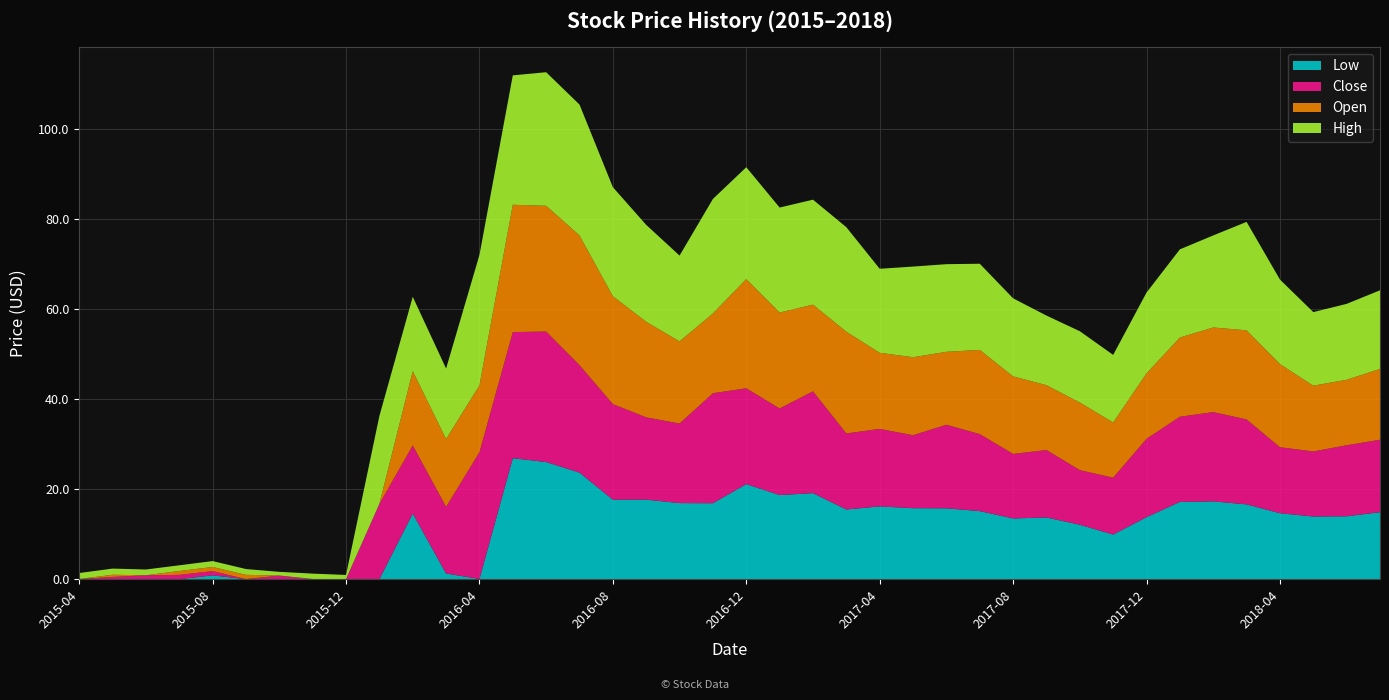

Reading left to right, transcribe all the data shown in this chart.

Close: 2015-04=0.0	2015-05=0.5	2015-06=0.9	2015-07=0.9	2015-08=0.9	2015-09=0.0	2015-10=0.8	2015-11=0.0	2015-12=0.0	2016-01=16.7	2016-02=15.1	2016-03=14.8	2016-04=28.1	2016-05=28.0	2016-06=29.0	2016-07=23.9	2016-08=21.2	2016-09=18.3	2016-10=17.7	2016-11=24.4	2016-12=21.3	2017-01=19.2	2017-02=22.6	2017-03=16.9	2017-04=17.2	2017-05=16.2	2017-06=18.5	2017-07=17.1	2017-08=14.3	2017-09=15.0	2017-10=12.1	2017-11=12.6	2017-12=17.4	2018-01=18.9	2018-02=19.8	2018-03=18.9	2018-04=14.7	2018-05=14.4	2018-06=15.8	2018-07=16.1
High: 2015-04=1.3	2015-05=1.4	2015-06=1.3	2015-07=1.3	2015-08=1.3	2015-09=1.3	2015-10=0.8	2015-11=1.2	2015-12=0.9	2016-01=19.5	2016-02=16.5	2016-03=15.7	2016-04=29.0	2016-05=28.7	2016-06=29.6	2016-07=29.0	2016-08=24.2	2016-09=21.5	2016-10=19.0	2016-11=25.4	2016-12=24.8	2017-01=23.3	2017-02=23.3	2017-03=23.2	2017-04=18.6	2017-05=20.1	2017-06=19.5	2017-07=19.1	2017-08=17.3	2017-09=15.4	2017-10=15.8	2017-11=15.0	2017-12=17.9	2018-01=19.6	2018-02=20.4	2018-03=24.1	2018-04=18.8	2018-05=16.3	2018-06=16.9	2018-07=17.4
Open: 2015-04=0.0	2015-05=0.5	2015-06=0.0	2015-07=0.9	2015-08=0.9	2015-09=0.9	2015-10=0.0	2015-11=0.0	2015-12=0.0	2016-01=0.0	2016-02=16.5	2016-03=15.1	2016-04=14.8	2016-05=28.3	2016-06=27.9	2016-07=28.8	2016-08=24.0	2016-09=21.2	2016-10=18.2	2016-11=17.7	2016-12=24.2	2017-01=21.3	2017-02=19.2	2017-03=22.6	2017-04=16.9	2017-05=17.3	2017-06=16.2	2017-07=18.7	2017-08=17.2	2017-09=14.4	2017-10=15.0	2017-11=12.2	2017-12=14.5	2018-01=17.6	2018-02=18.8	2018-03=19.8	2018-04=18.5	2018-05=14.6	2018-06=14.5	2018-07=15.7
Low: 2015-04=0.0	2015-05=0.0	2015-06=0.0	2015-07=0.0	2015-08=0.8	2015-09=0.0	2015-10=0.0	2015-11=0.0	2015-12=0.0	2016-01=0.0	2016-02=14.6	2016-03=1.3	2016-04=0.1	2016-05=26.9	2016-06=26.0	2016-07=23.7	2016-08=17.6	2016-09=17.6	2016-10=16.9	2016-11=16.9	2016-12=21.1	2017-01=18.7	2017-02=19.1	2017-03=15.5	2017-04=16.1	2017-05=15.8	2017-06=15.7	2017-07=15.1	2017-08=13.5	2017-09=13.7	2017-10=12.1	2017-11=9.9	2017-12=13.8	2018-01=17.1	2018-02=17.3	2018-03=16.6	2018-04=14.6	2018-05=13.9	2018-06=14.0	2018-07=14.9